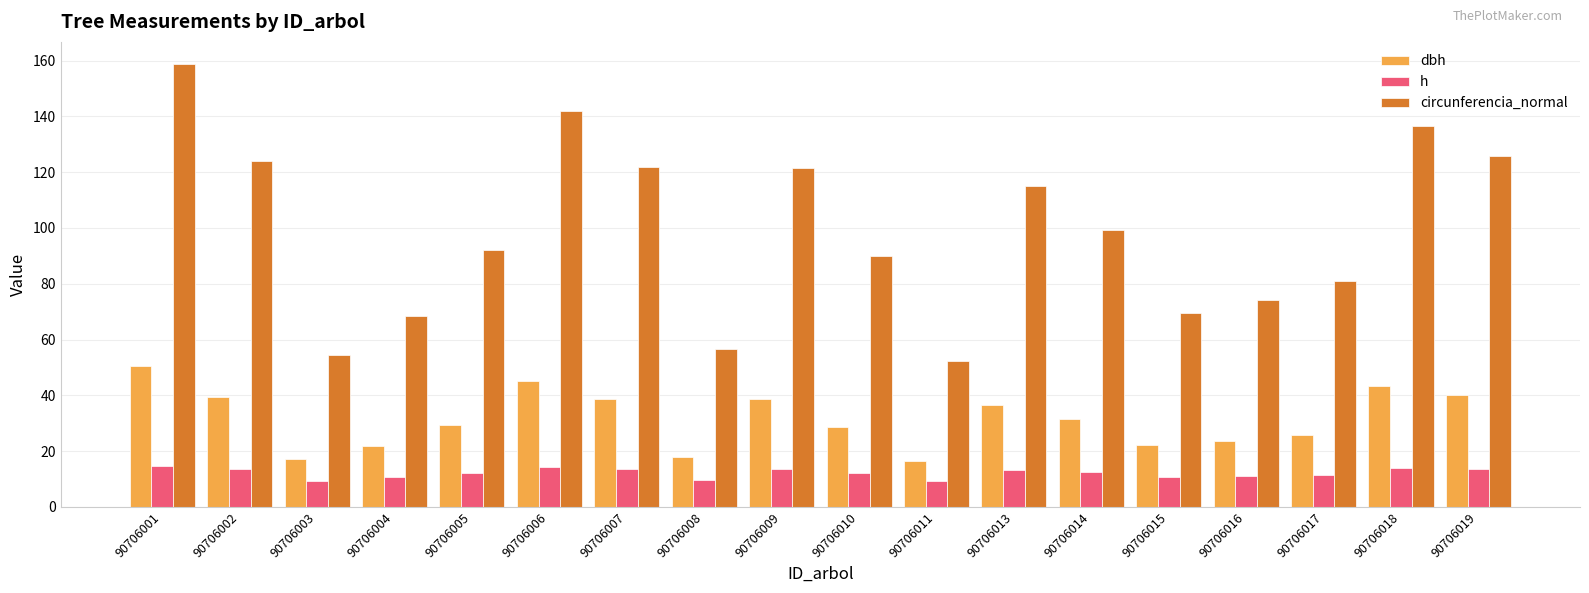

What is the difference between the dbh values at 90706009 and 90706010?

10.1